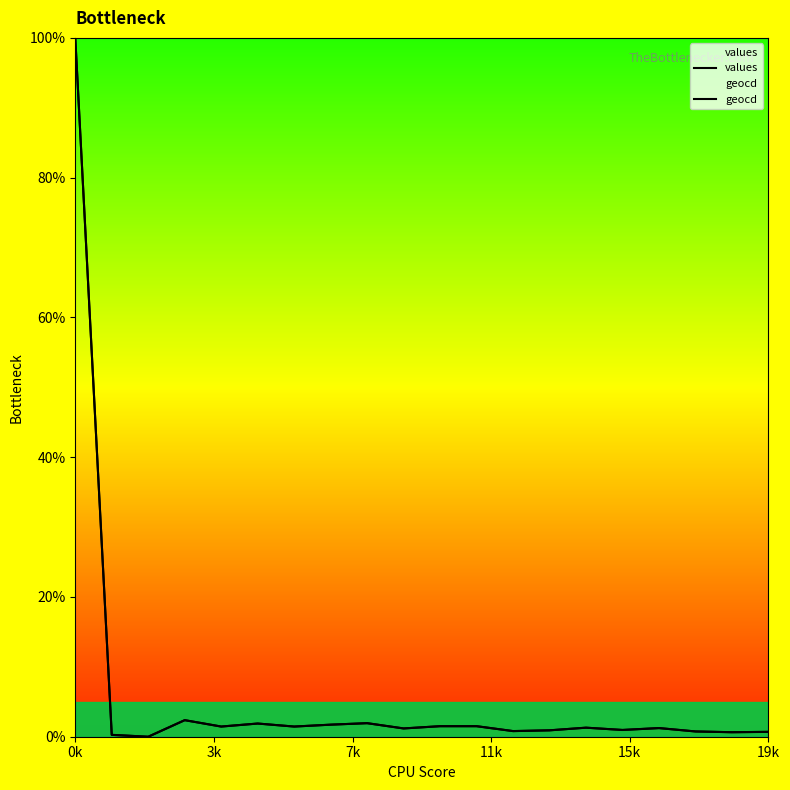

What is the label of the 20th point from the left?

19k